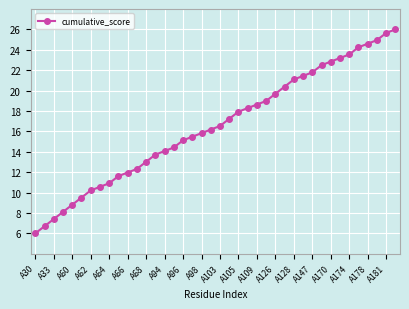

Count the number of data series in this chart.

1